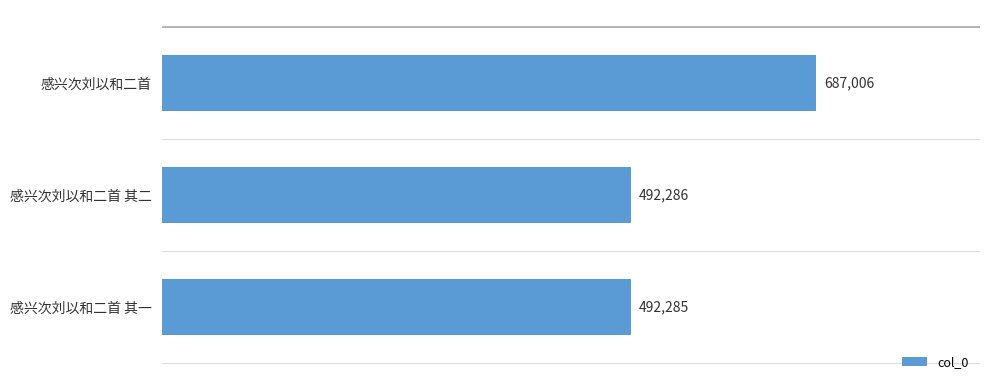

List the labels in order of value, smallest first.

感兴次刘以和二首 其一, 感兴次刘以和二首 其二, 感兴次刘以和二首